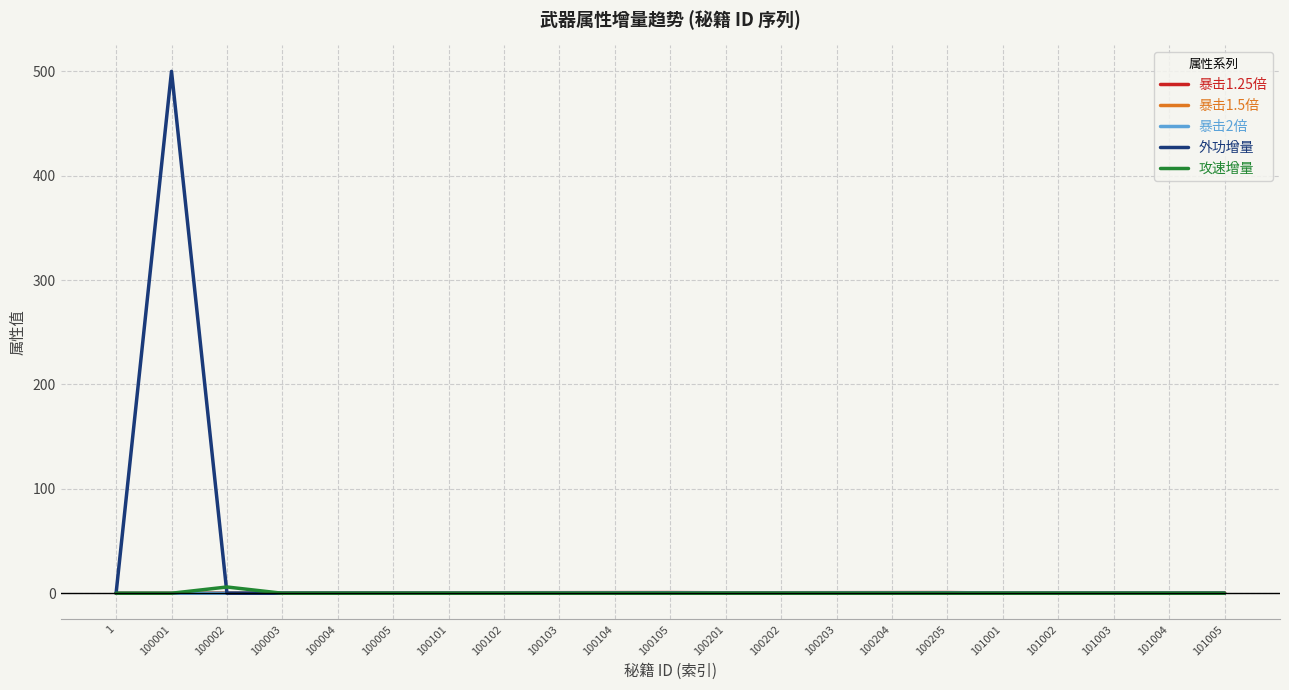

The 暴击2倍 series shows 0.0 at 100101. True or false?

True